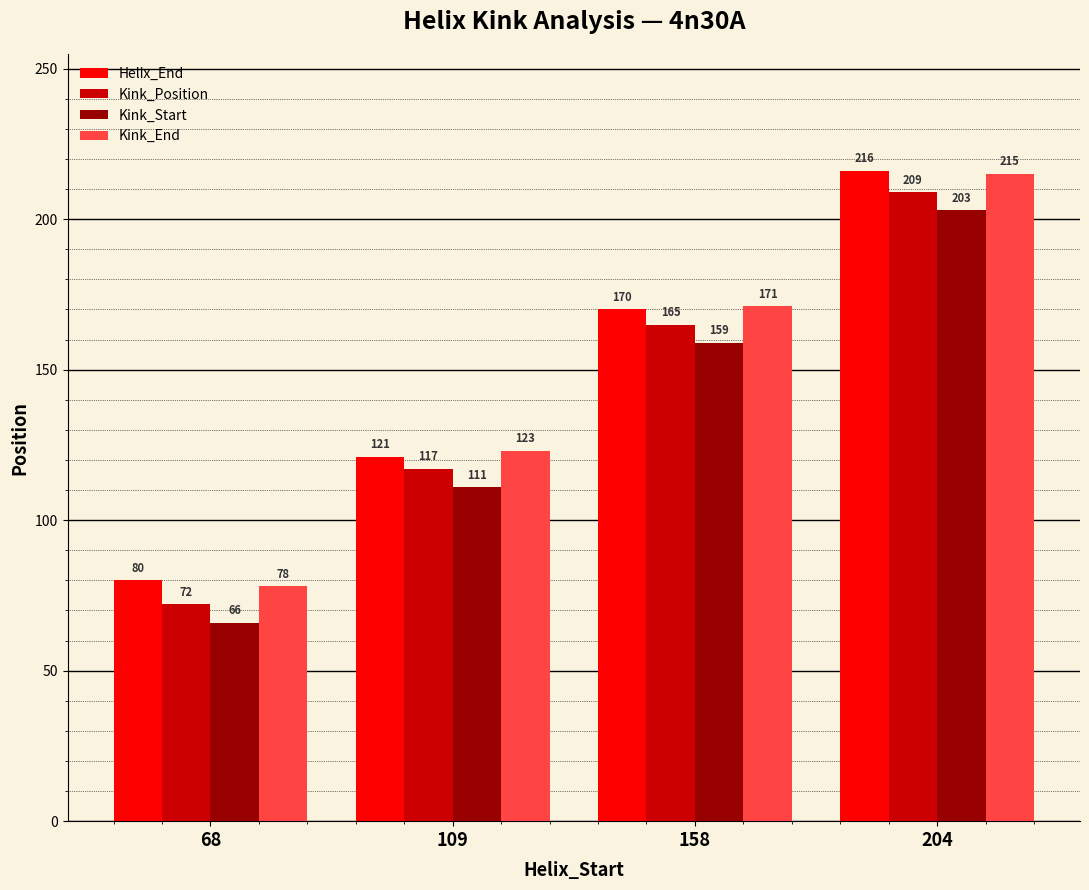

Reading left to right, extract all data points from this chart.

Helix_End: 68=80	109=121	158=170	204=216
Kink_Position: 68=72	109=117	158=165	204=209
Kink_Start: 68=66	109=111	158=159	204=203
Kink_End: 68=78	109=123	158=171	204=215